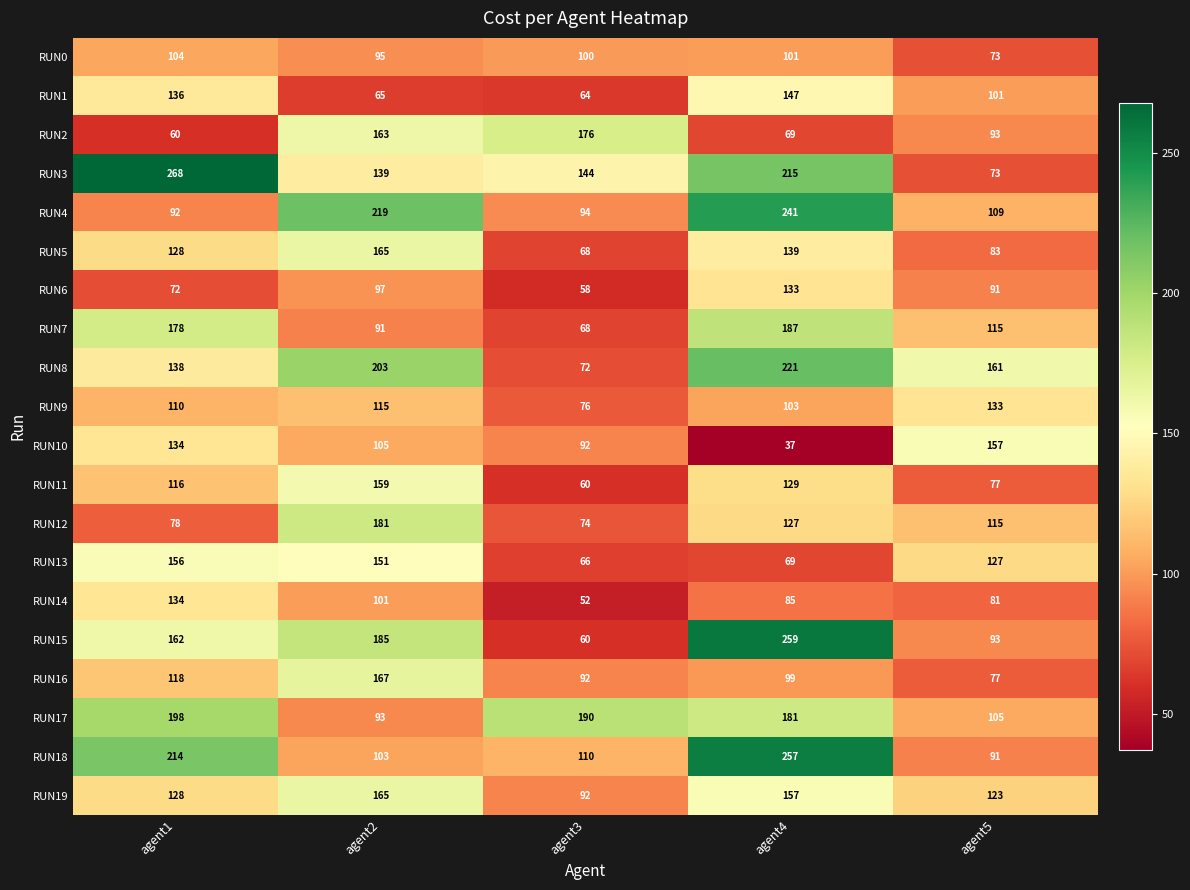

List the labels in order of RUN18 value, smallest first.

agent5, agent2, agent3, agent1, agent4